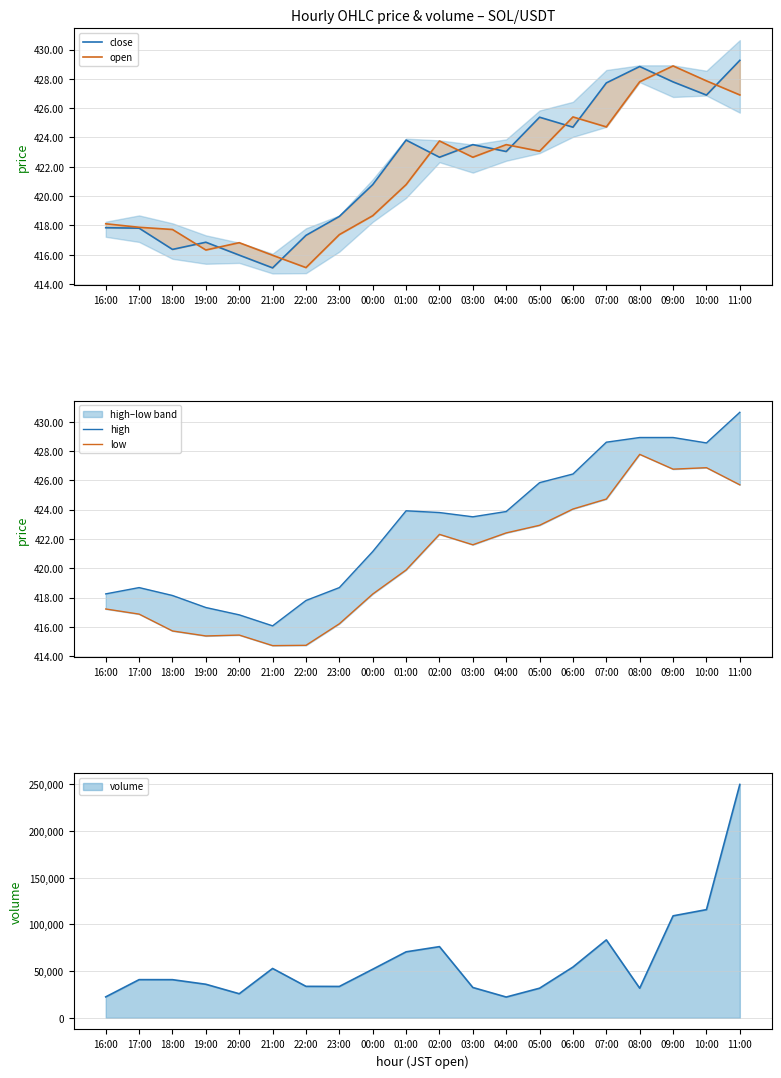

Which series has the largest range (max minus min)?

high